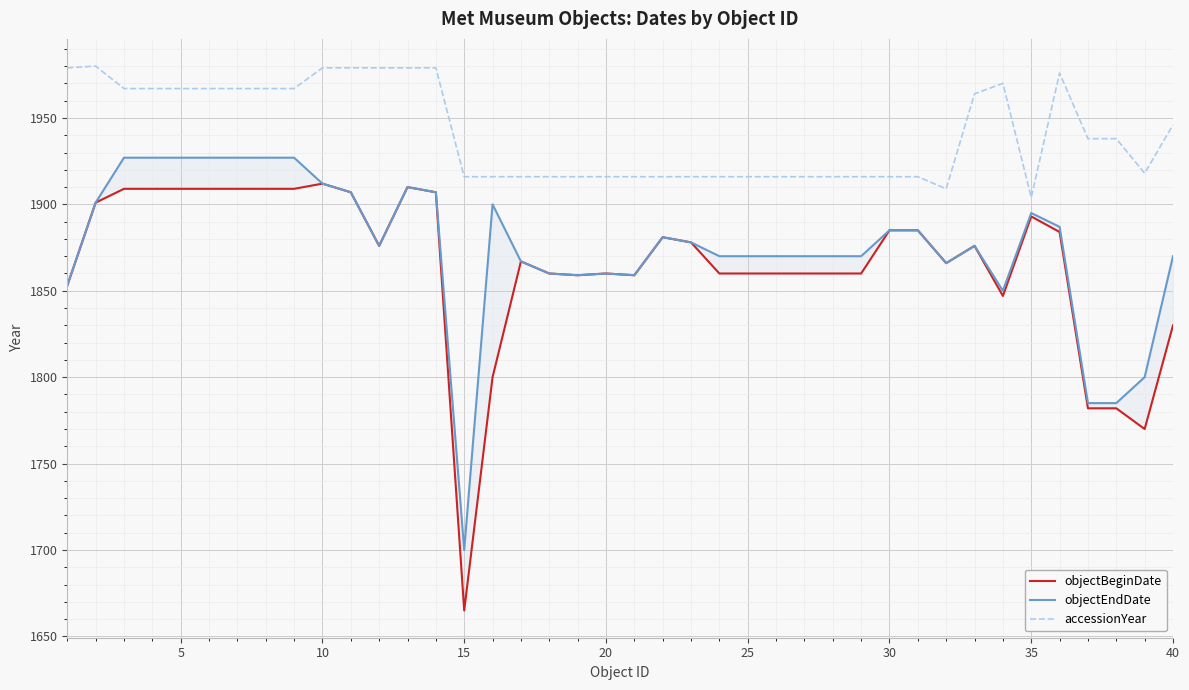

The value of accessionYear at 5 is 640. True or false?

False